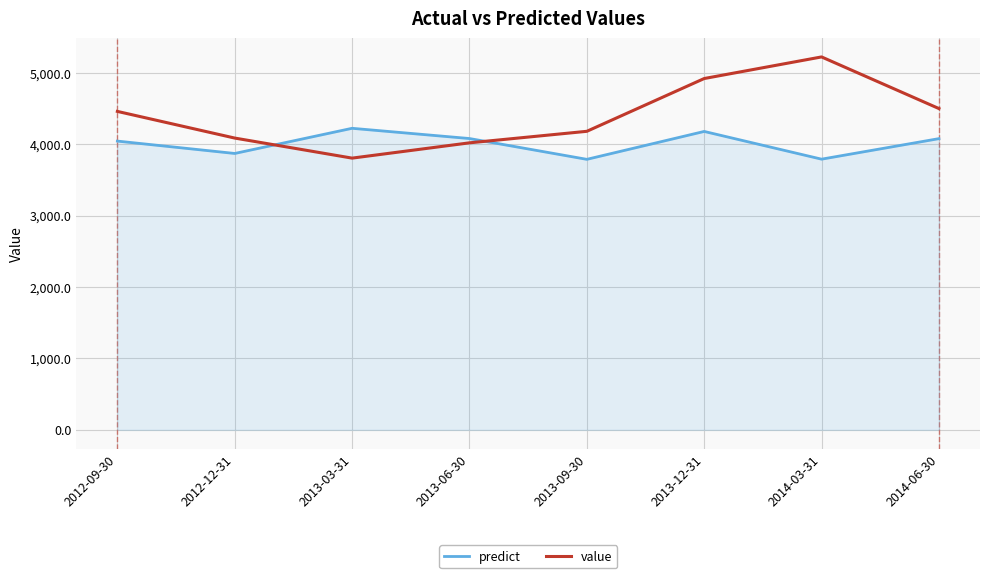

Is this an area chart (filled region under the line)?

No